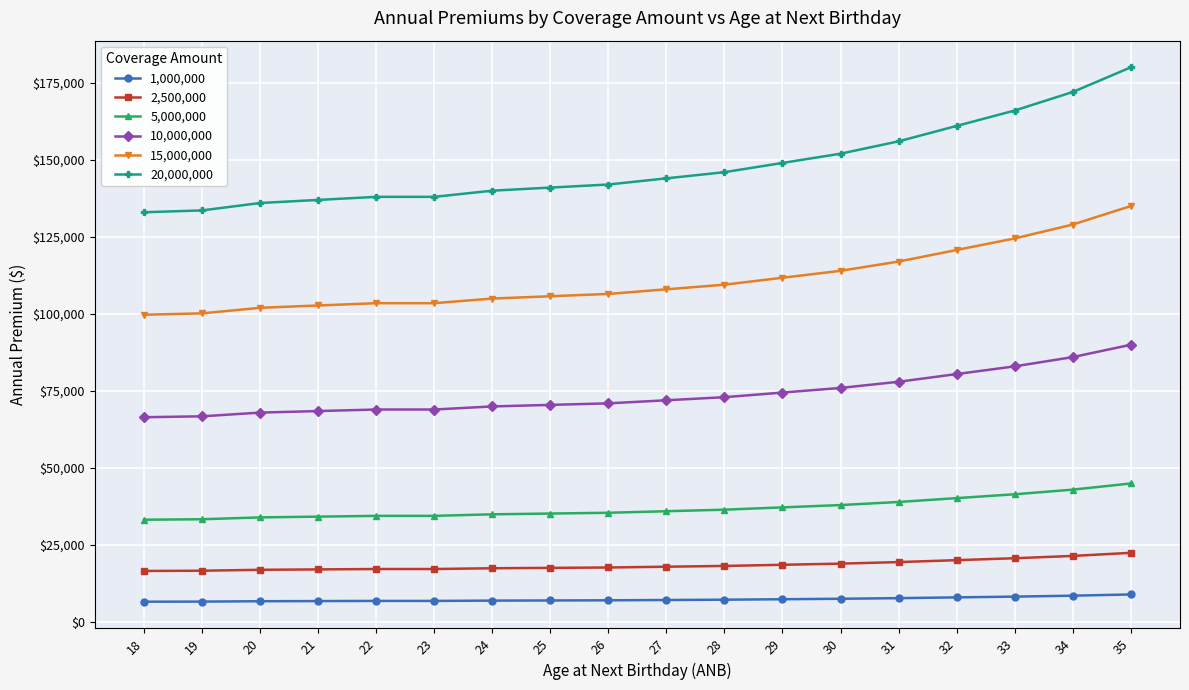

List the series in order of their peak value, highest first.

20,000,000, 15,000,000, 10,000,000, 5,000,000, 2,500,000, 1,000,000